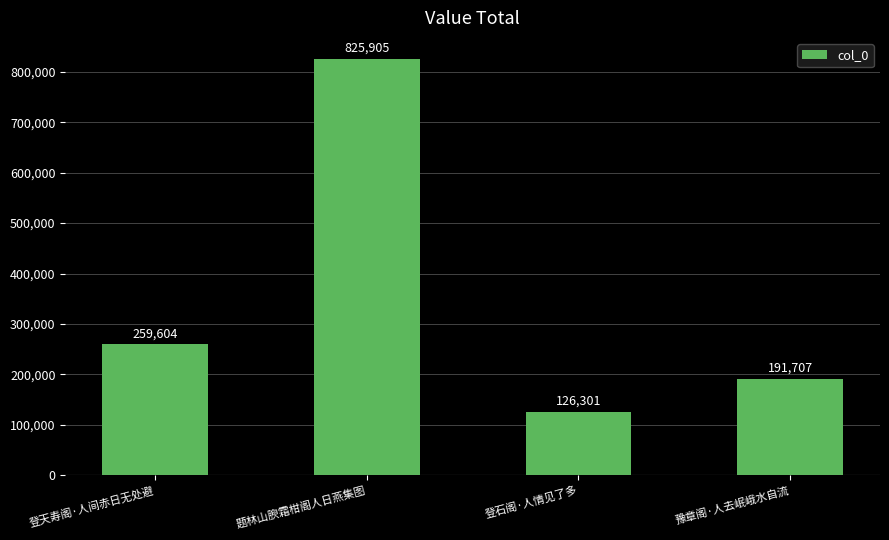

Reading right to left, extract all data points from this chart.

191707	126301	825905	259604